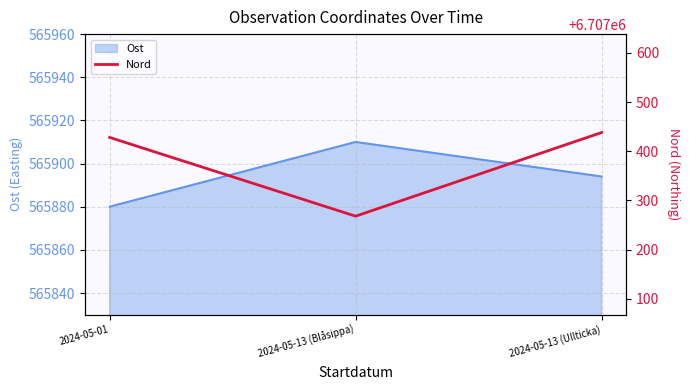

What is the label of the 1st point from the right?

2024-05-13 (Ullticka)